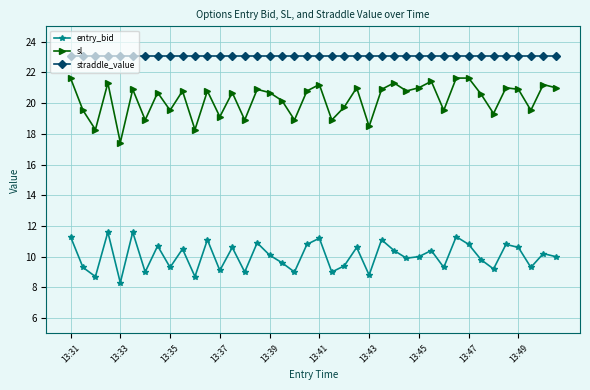

List the series in order of their overall mean, lowest first.

entry_bid, sl, straddle_value